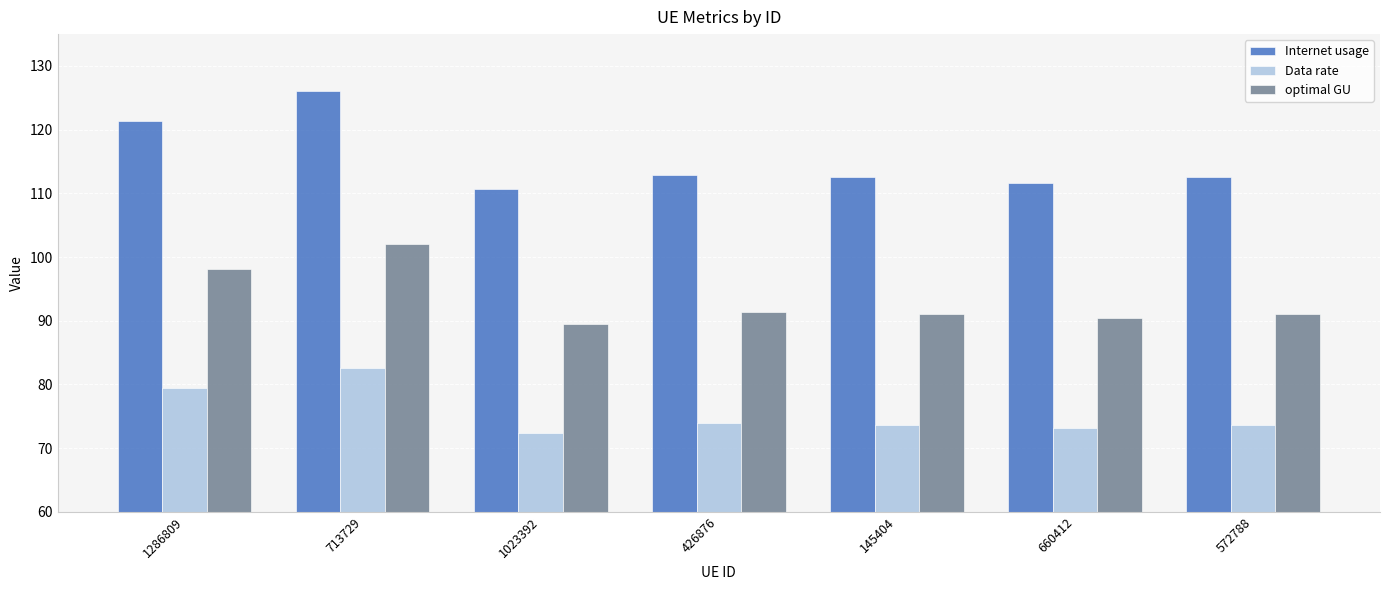

How many groups of bars are there?

7